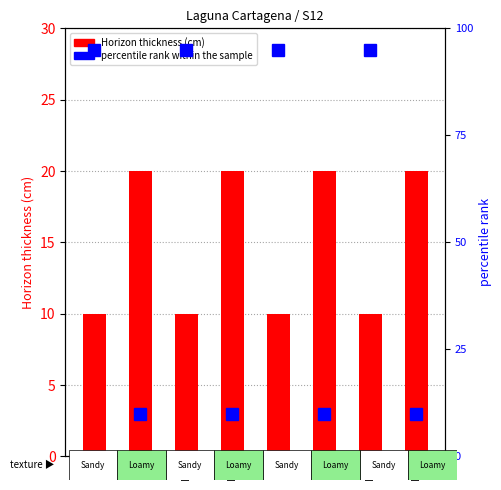

True or false: percentile rank within the sample has a value of 10 at B2.

True